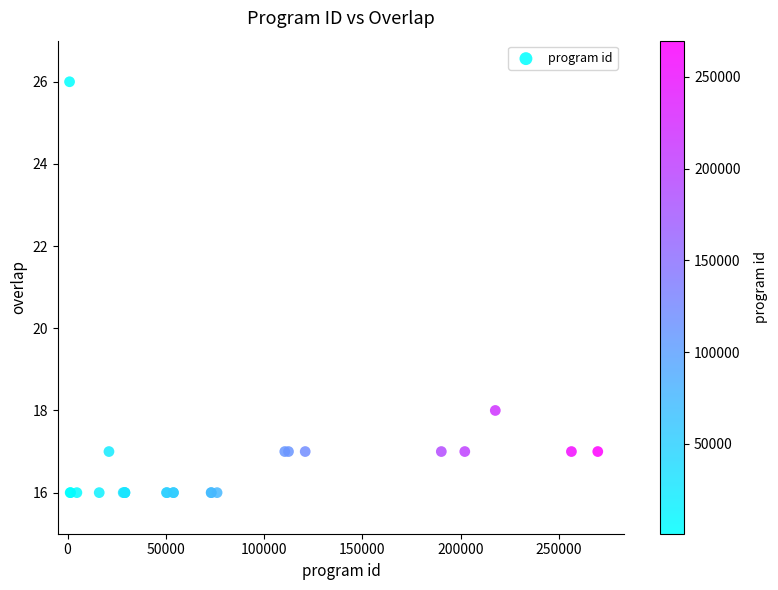

What Y value in the scatter plot is closest to 21?

18